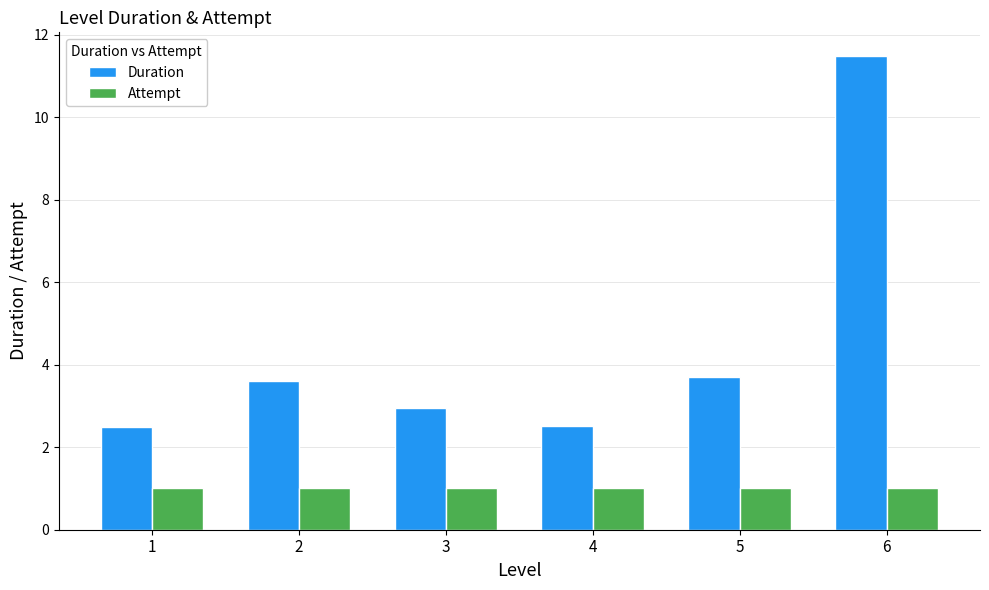

The Attempt series shows 1.0 at 6. True or false?

True